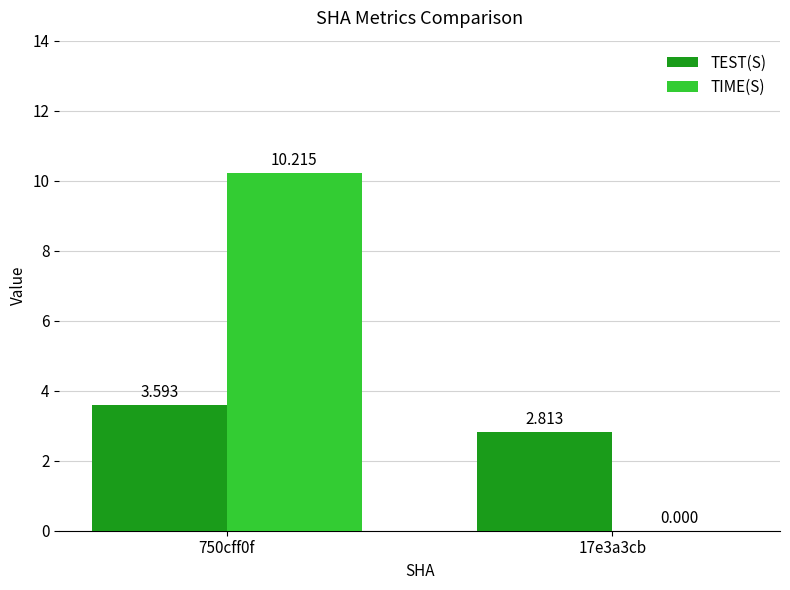

Which series has the largest total across all categories?

TIME(S)